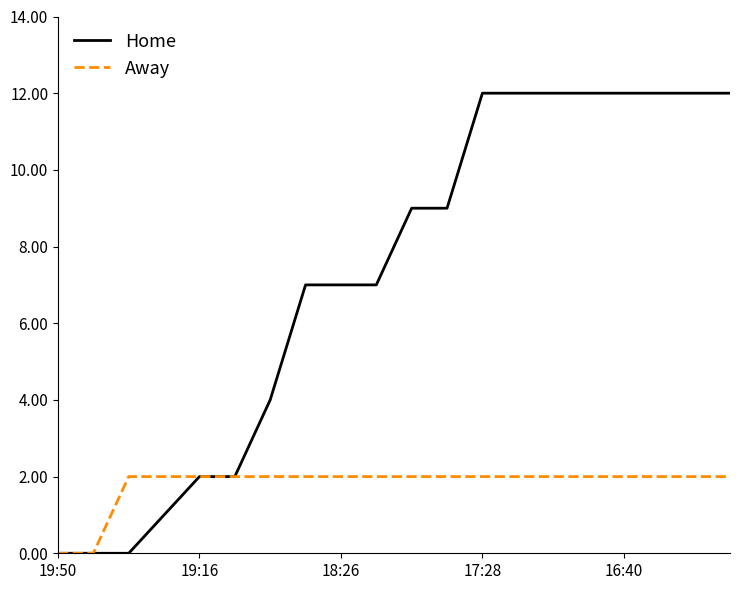

What is the greatest value displayed?

12